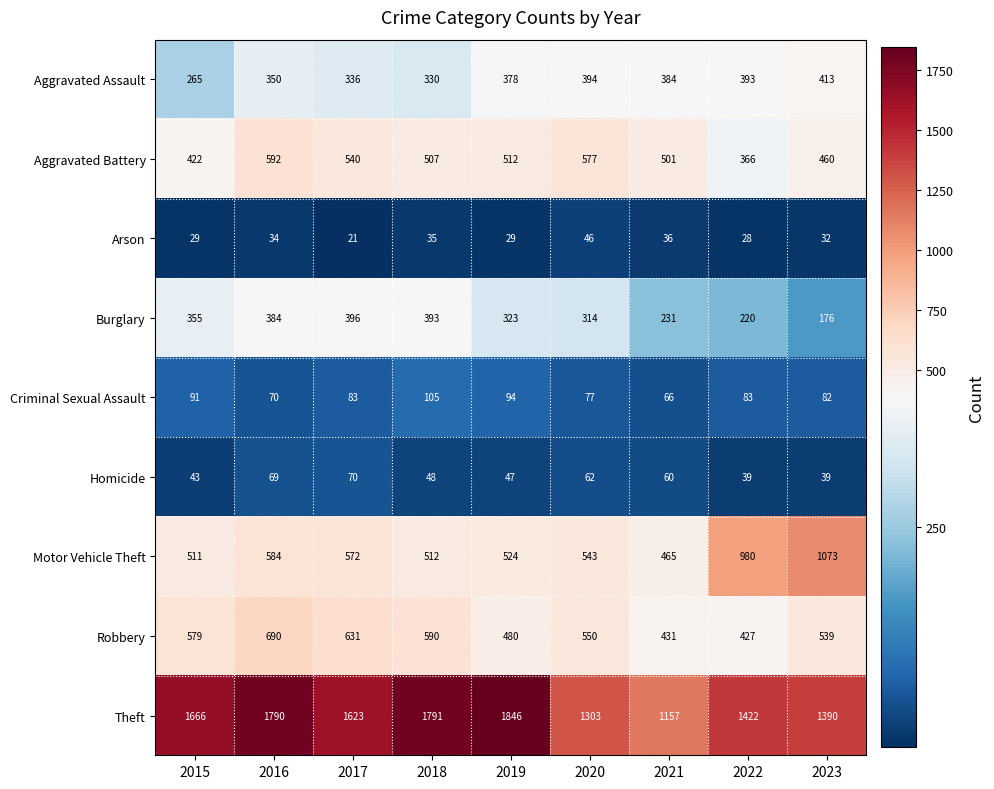

Which series changed the most between 2019 and 2023?

Motor Vehicle Theft